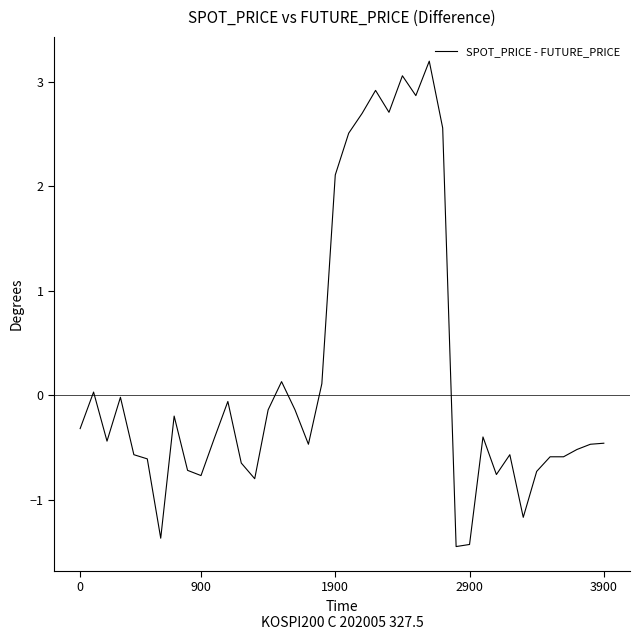

What is the sum of all values?

8.1